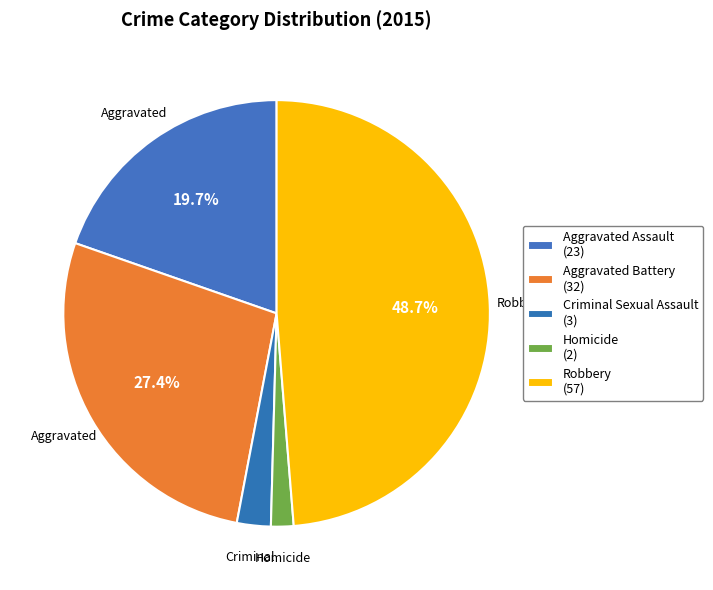

Which has a higher value, Aggravated Battery or Aggravated Assault?

Aggravated Battery